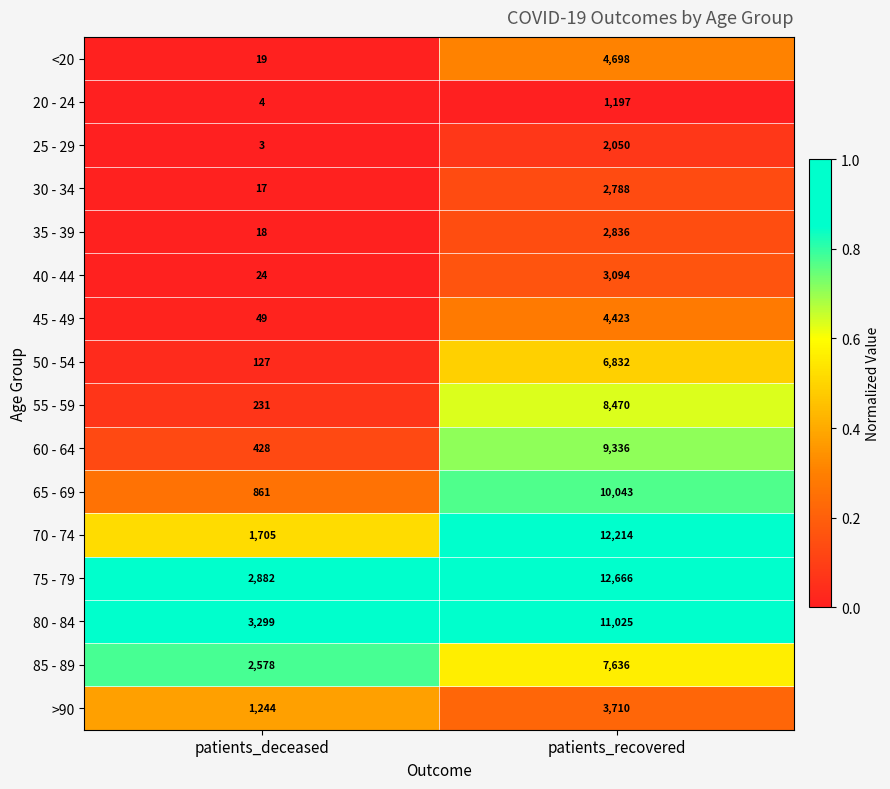

Which has a higher value, patients_recovered or patients_deceased?

patients_recovered